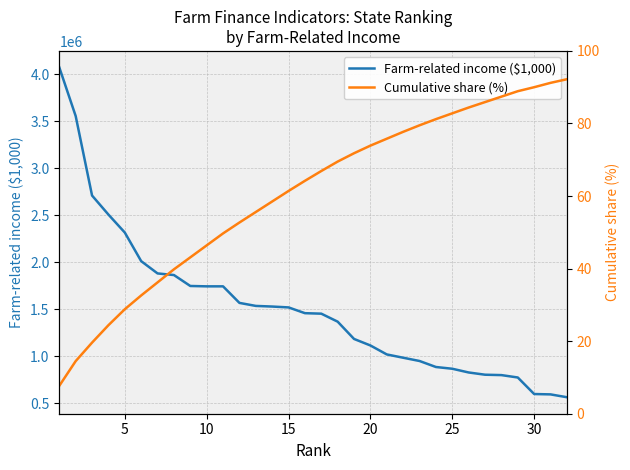

Read the Farm-related income ($1,000) value at 25.

866008